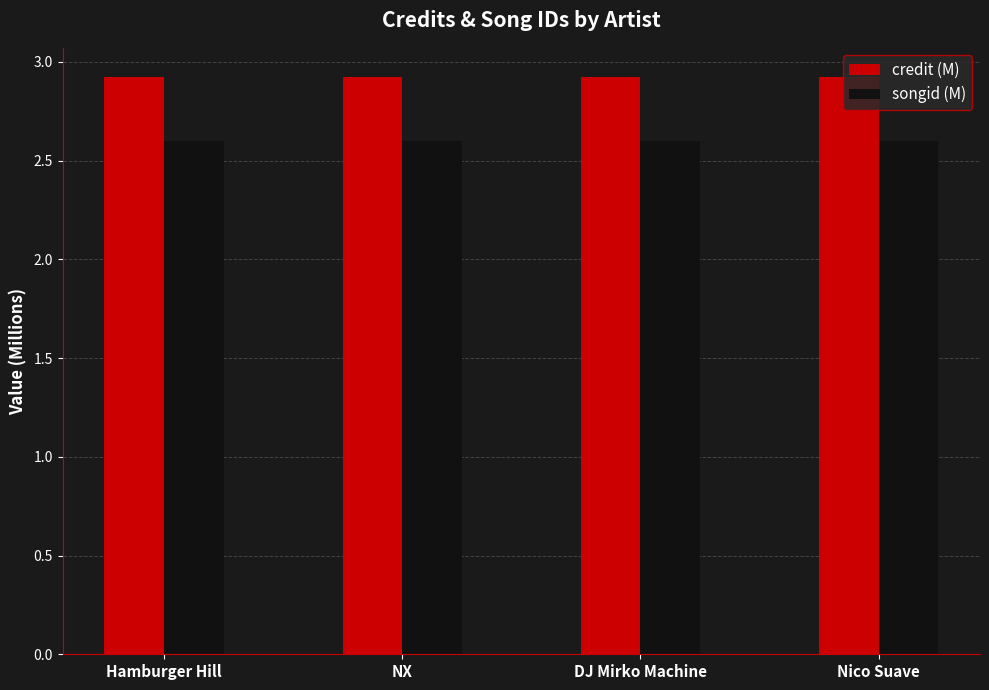

What is the spread (max minus min) of values at Nico Suave?

0.3